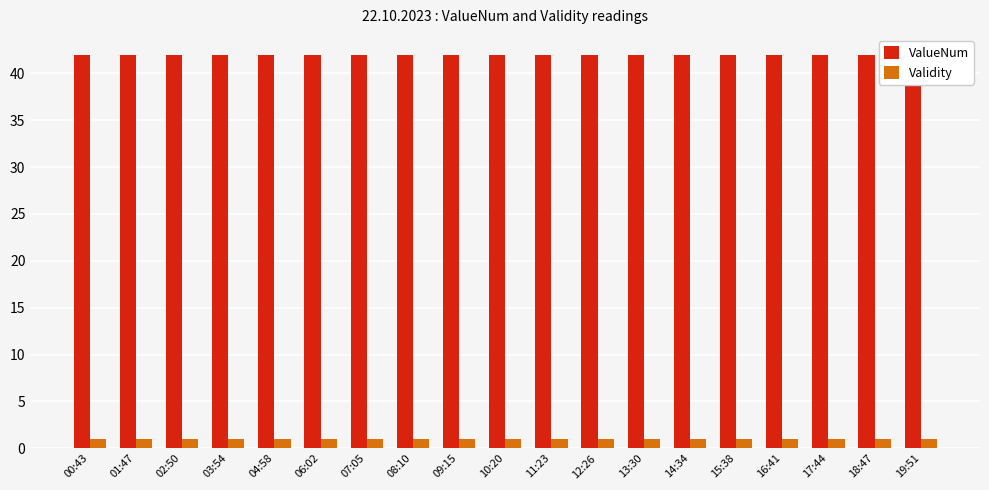

What is the label of the 11th bar from the left?

11:23